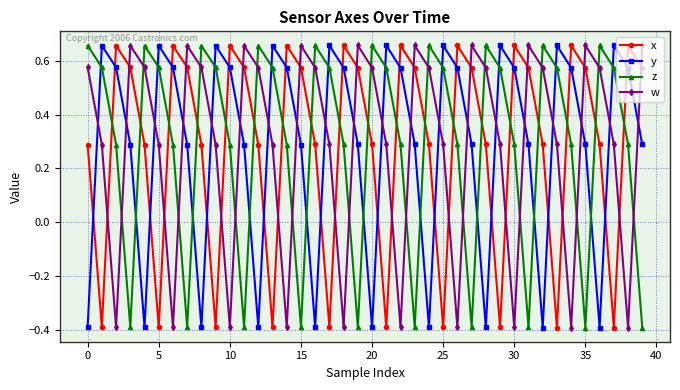

What is the value of the x point at the 9th from the left?

0.3